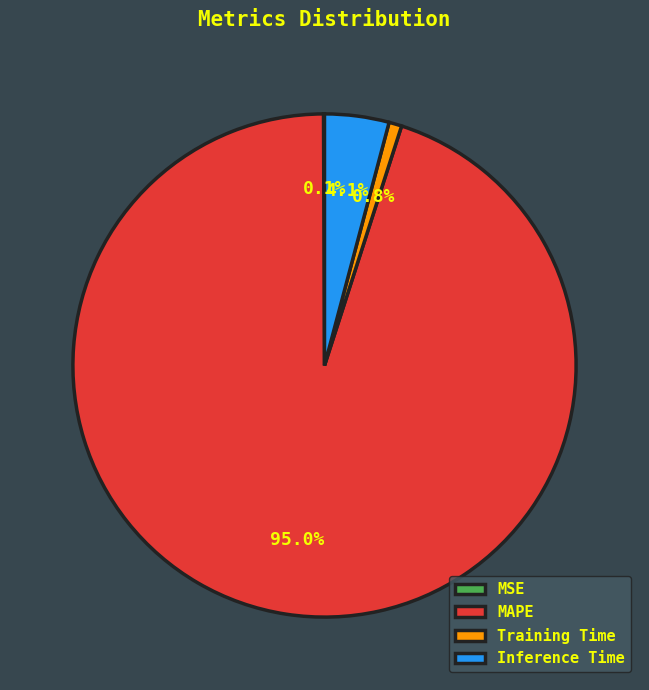

Is there any slice that represents more than half of the pie?

Yes